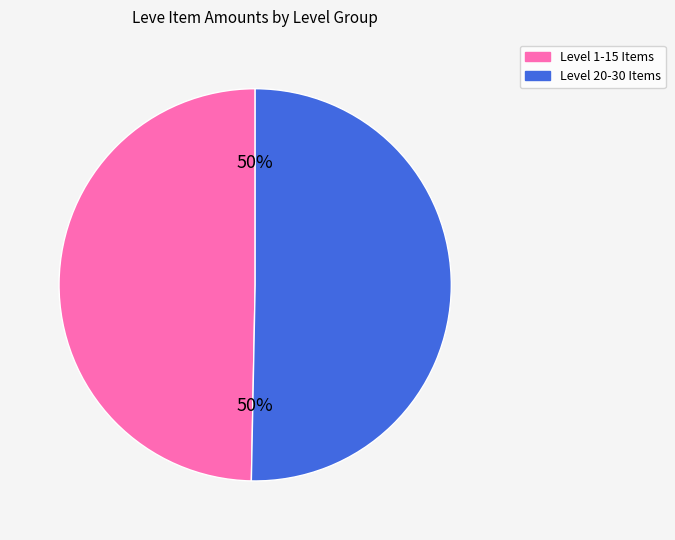

To the nearest percent, what is the average slice percentage?

50%